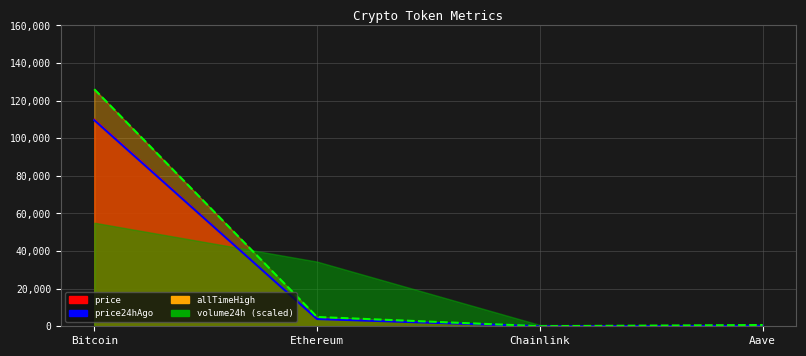

How many values in the price series exceed 3898?

2